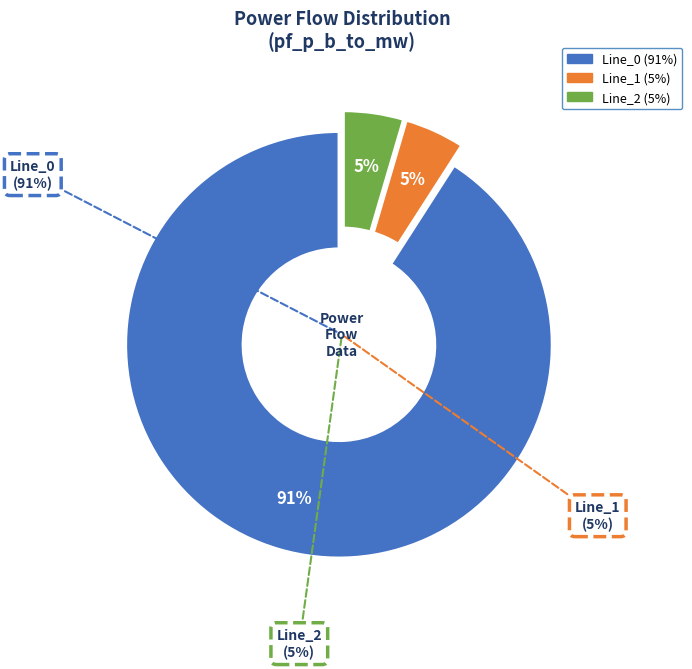

True or false: Line_1 accounts for 1% of the total.

False